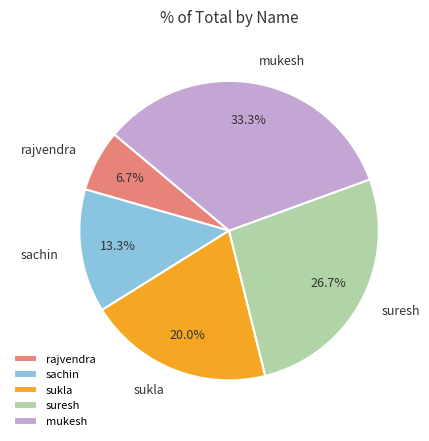

Between mukesh and suresh, which is larger?

mukesh